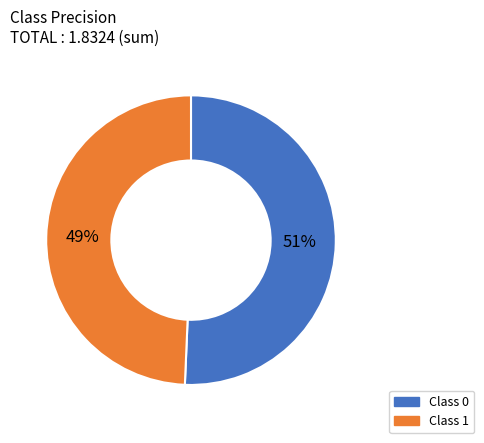

Is there a majority slice in this chart?

Yes